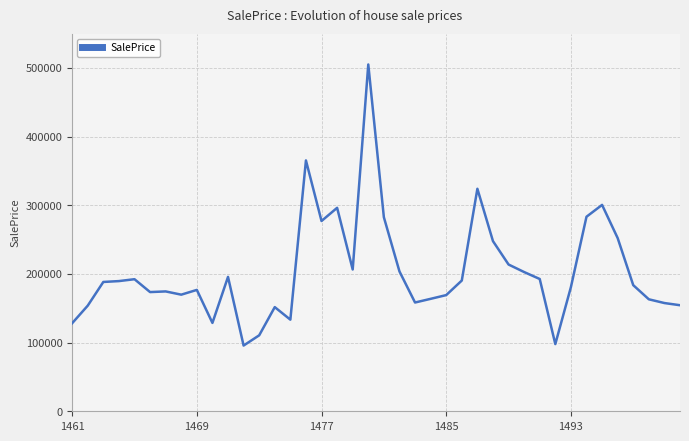

What is the difference between the maximum and minimum values?

409223.0